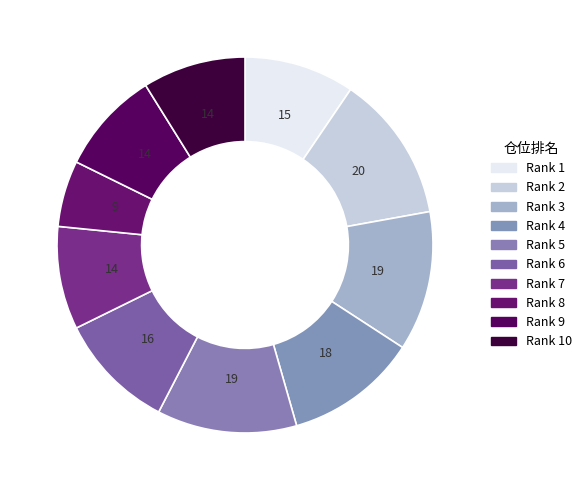

How many segments does this pie chart have?

10